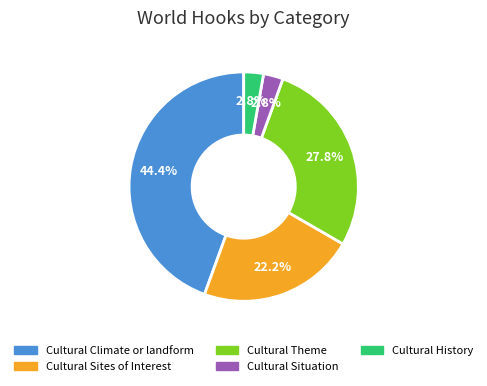

Combined, do Cultural Theme and Cultural History account for over 50%?

No